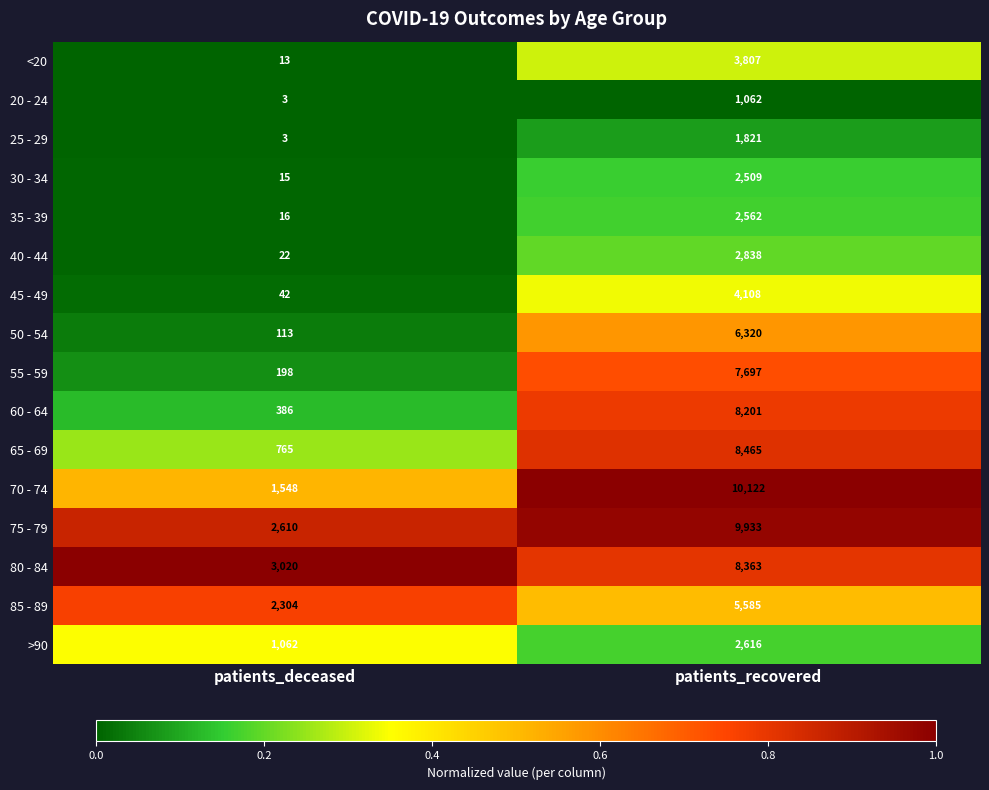

The 60 - 64 series shows 14275 at patients_recovered. True or false?

False